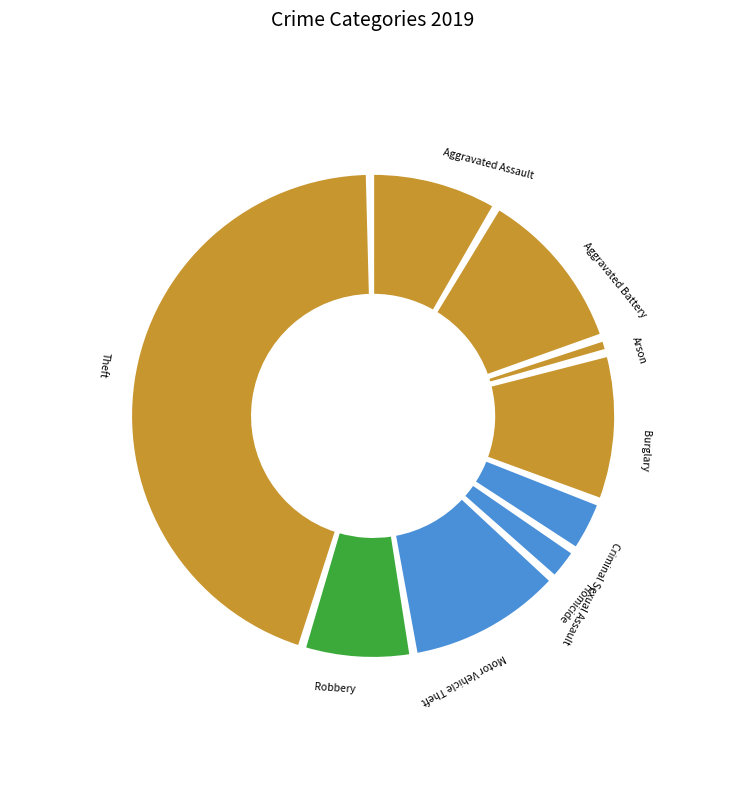

What percentage is the Arson slice, to the nearest percent?

1%